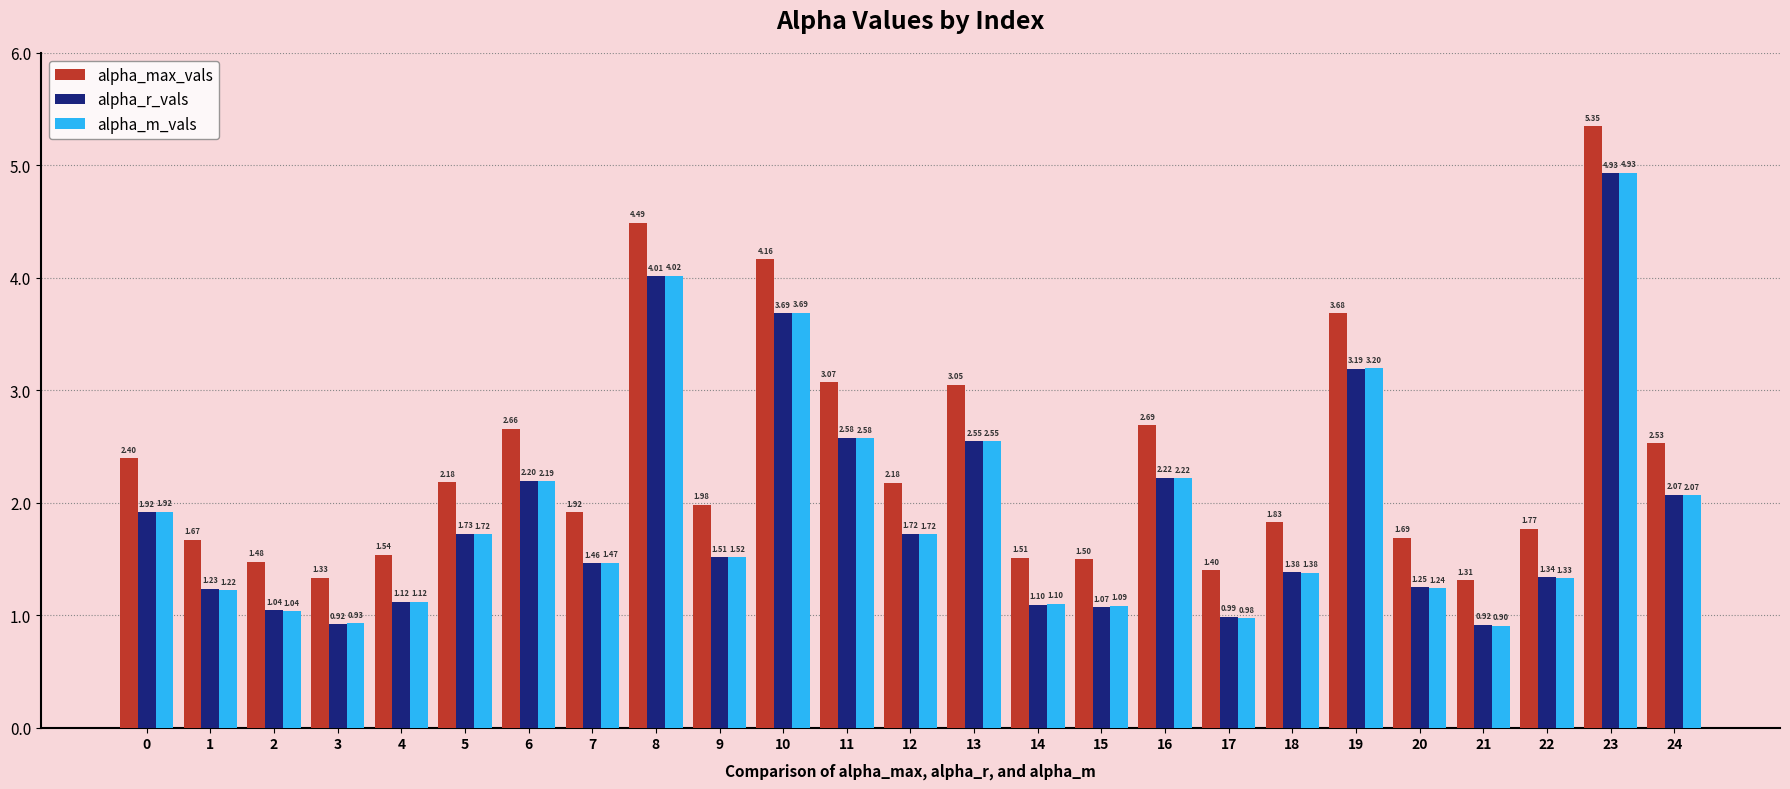

Is the value of alpha_r_vals at 16 greater than the value of alpha_m_vals at 7?

Yes